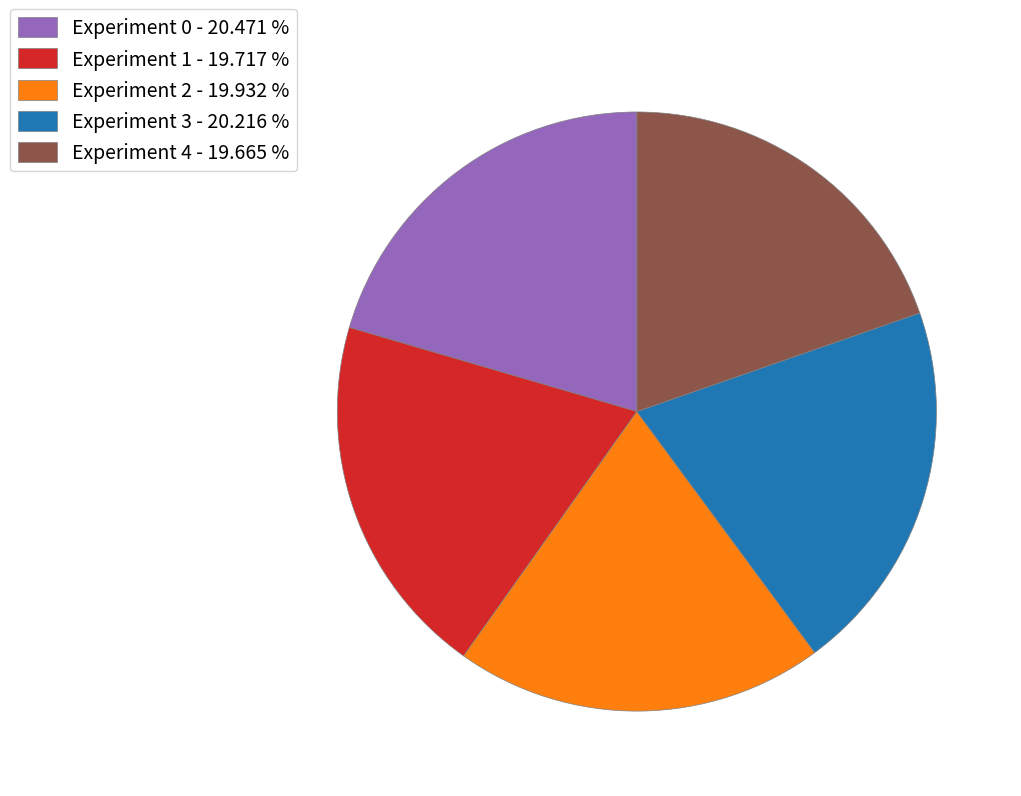

Which has a higher value, Experiment 0 - 20.471 % or Experiment 2 - 19.932 %?

Experiment 0 - 20.471 %